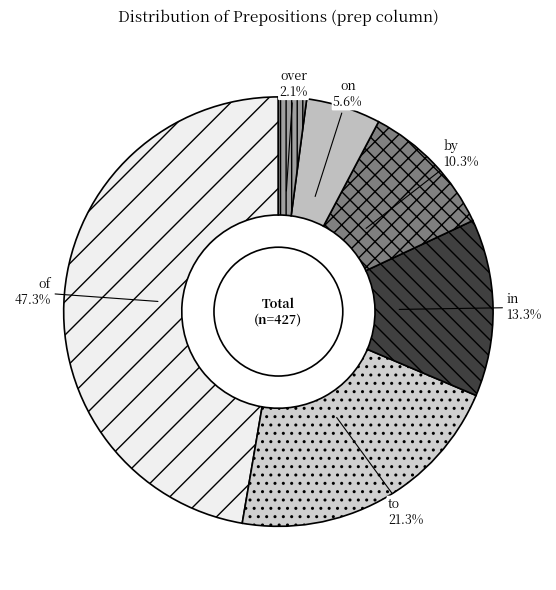

What percentage is the of slice, to the nearest percent?

47%